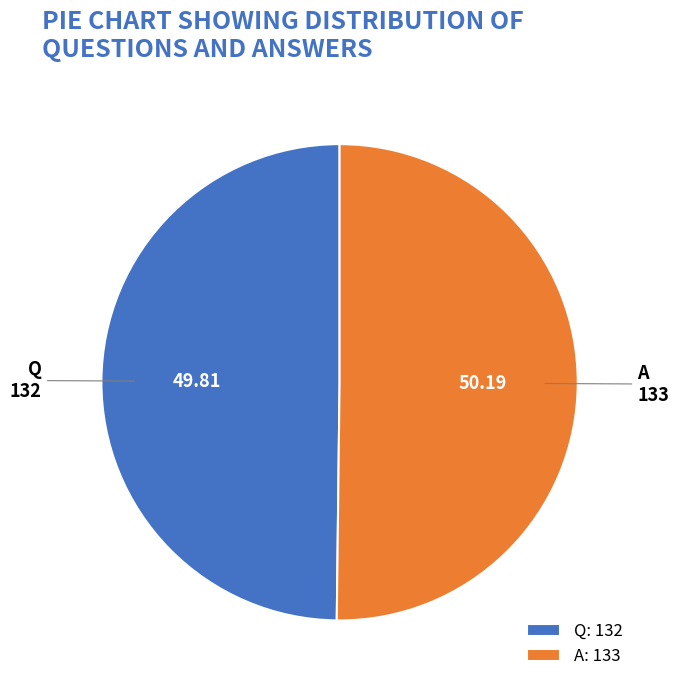

Do Q and A together represent more than half of the pie?

Yes